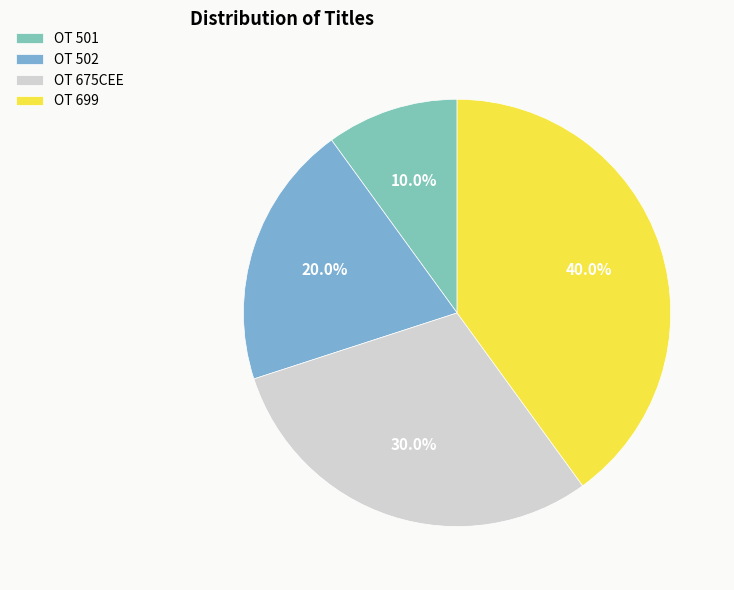

To the nearest percent, what is the difference between the largest and smallest slice percentages?

30%